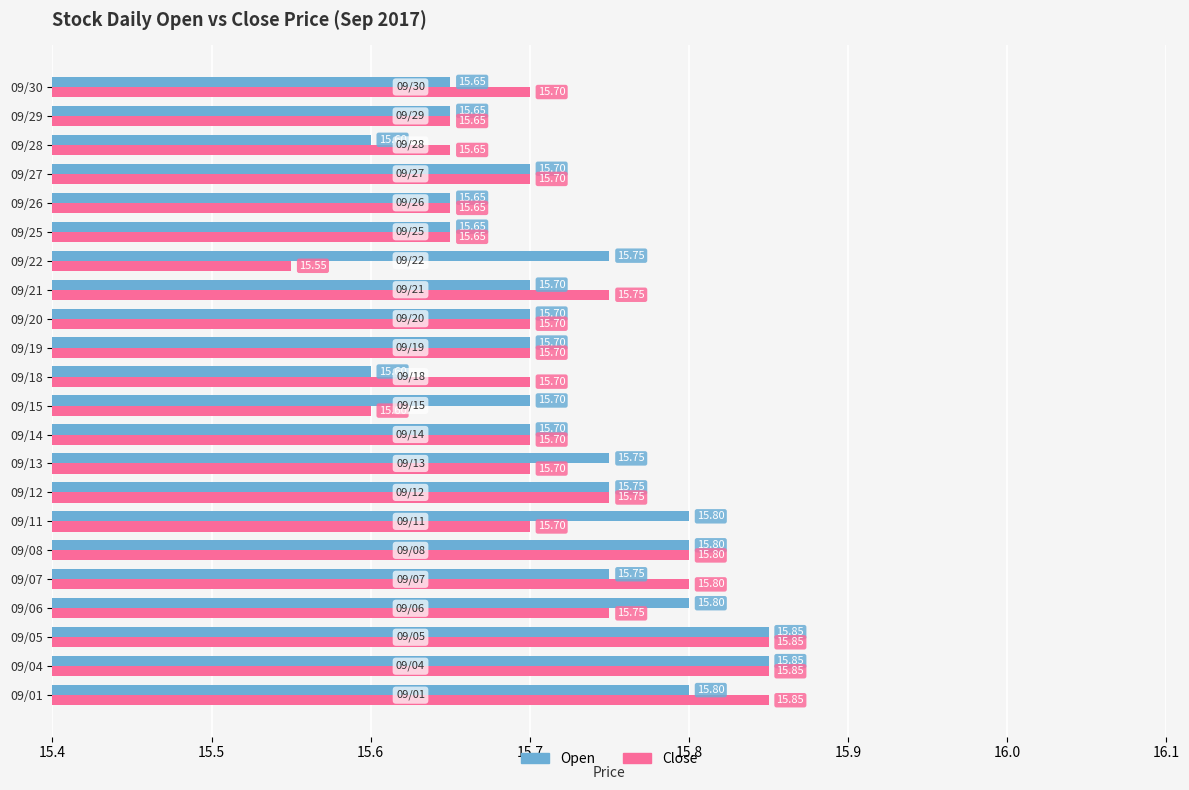

What is the sum of all Close values?

345.8